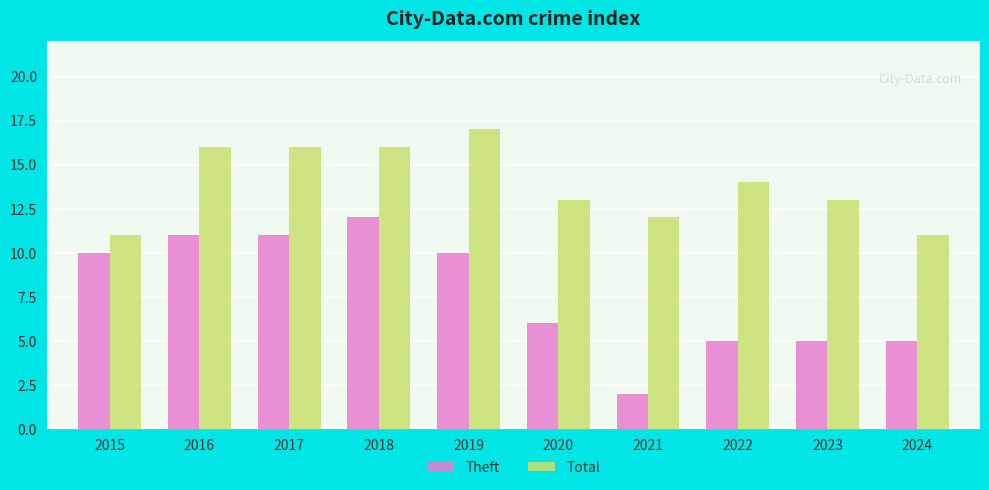

What is the value of the Theft bar at the 10th from the left?

5